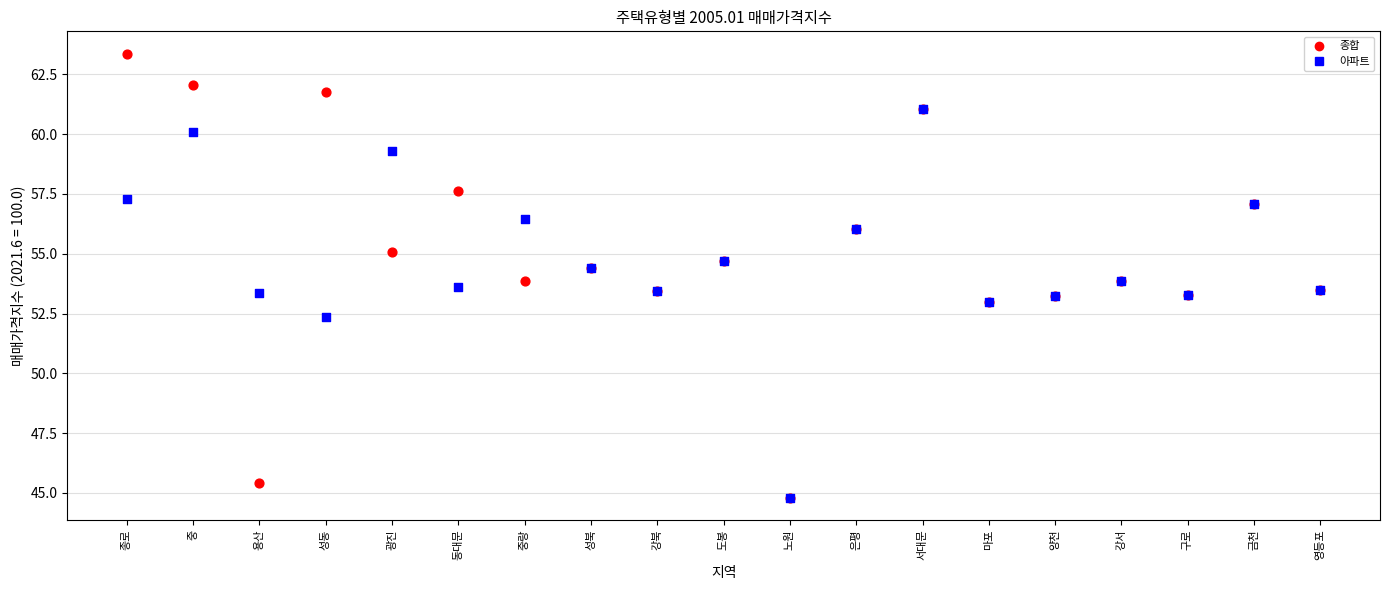

In the 아파트 series, what Y value is closest to 52?

52.4